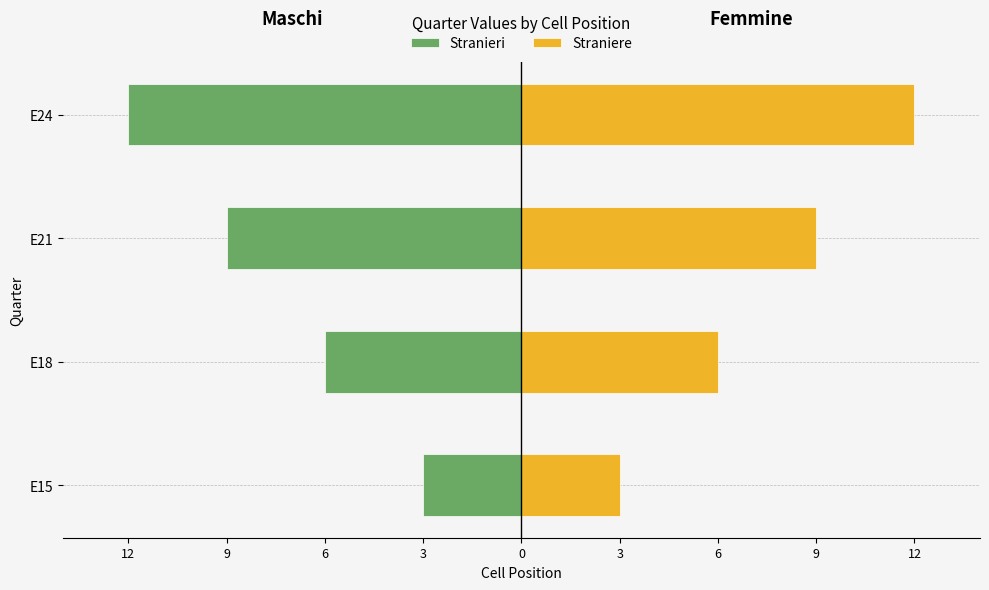

Between E18 and E15, which is larger?

E15